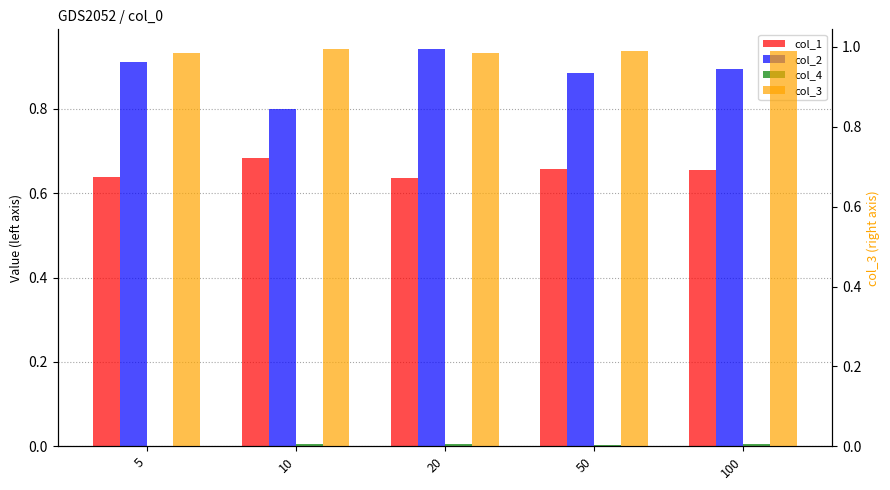

The value of col_2 at 10 is 1.3. True or false?

False